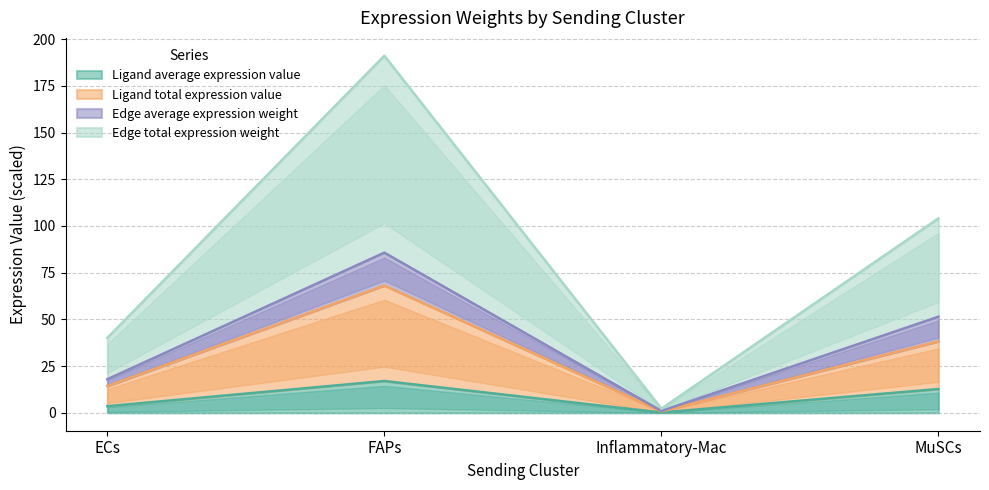

What is the label of the 1st point from the left?

ECs